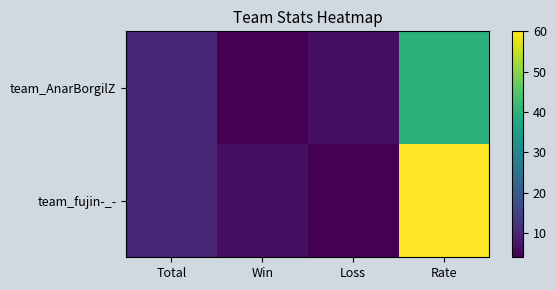

At which category does the chart reach its peak across all series?

Rate